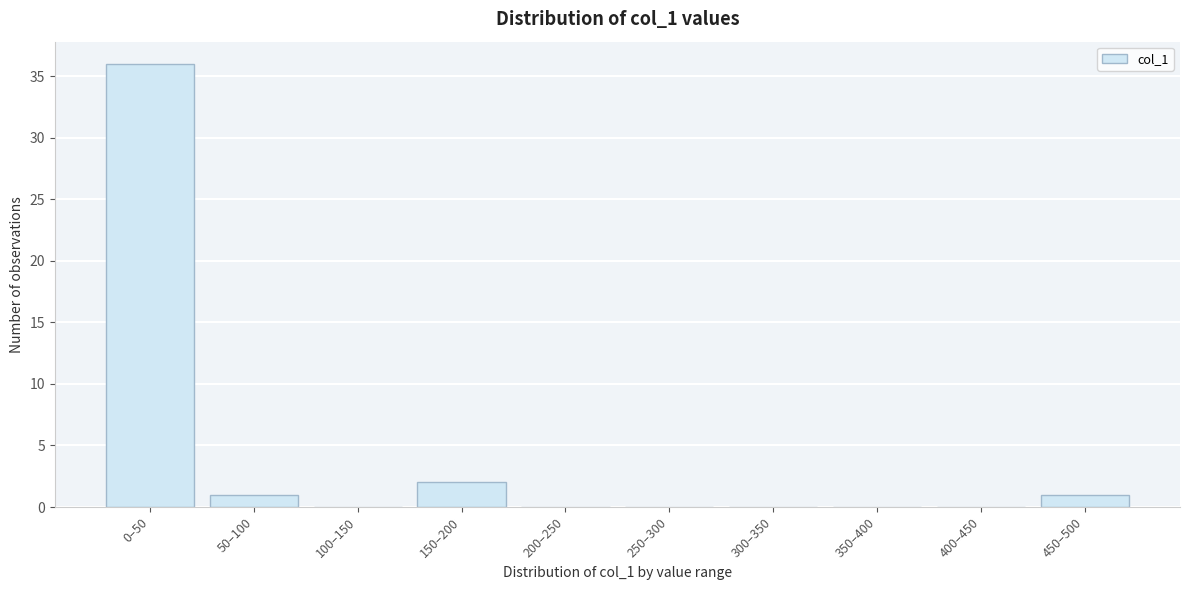

Reading right to left, list all the values displayed in this chart.

450–500=1	400–450=0	350–400=0	300–350=0	250–300=0	200–250=0	150–200=2	100–150=0	50–100=1	0–50=36